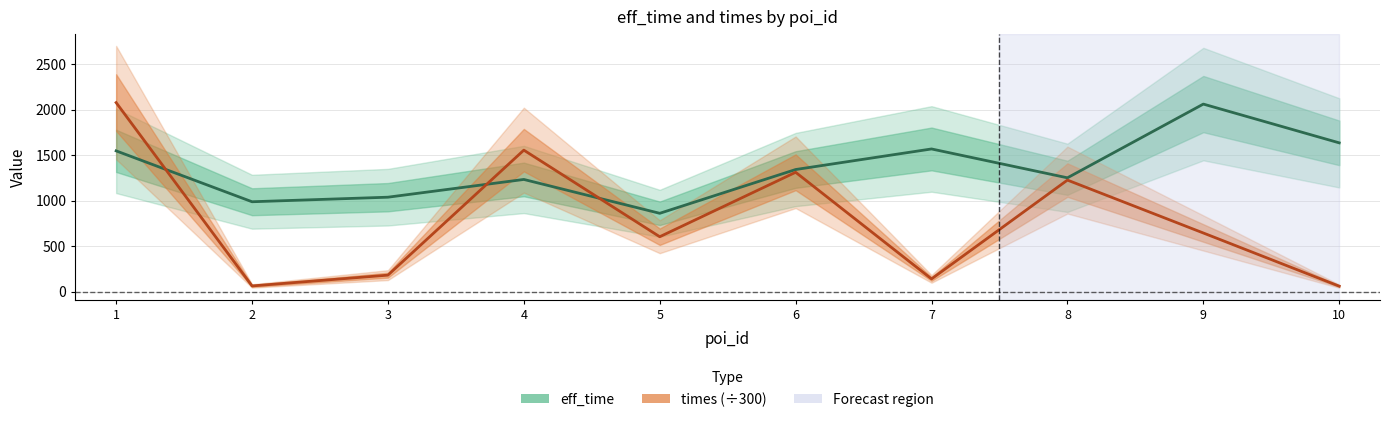

In times (÷300), how many points are lower than both neighbors (excluding endpoints)?

3